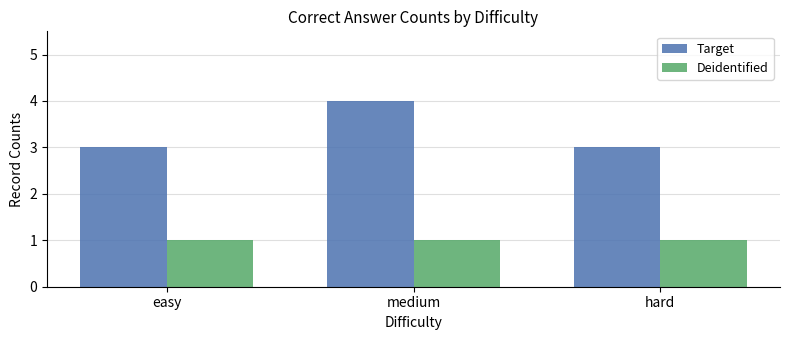

What is the label of the 2nd bar from the right?

medium